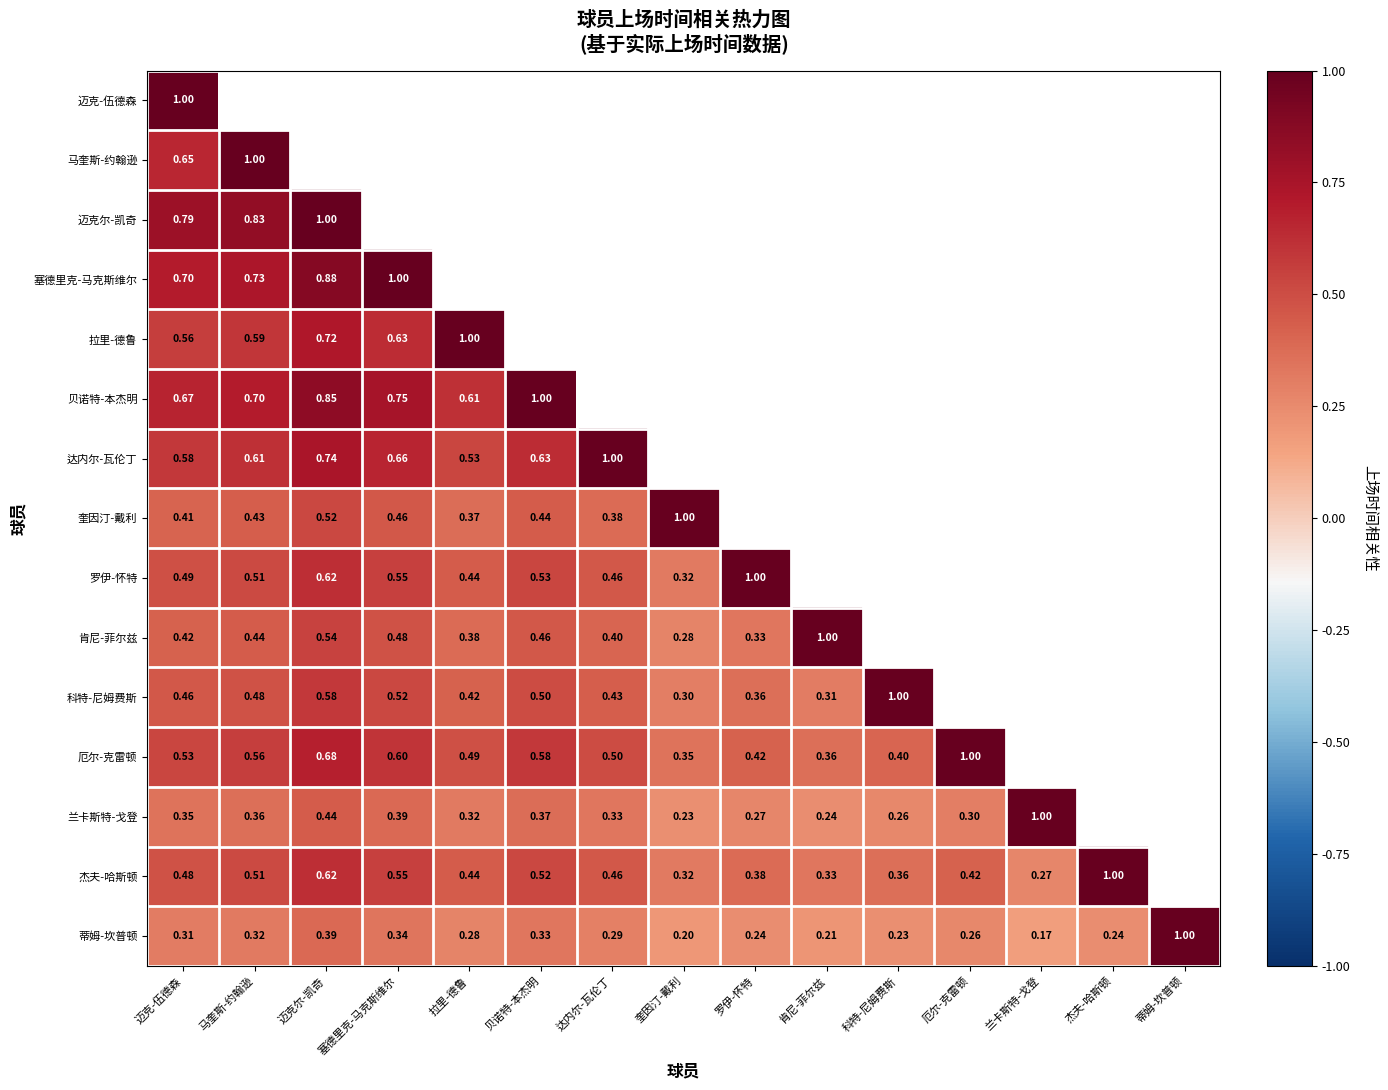

At which label is 肯尼-菲尔兹 closest to 0?

奎因汀-戴利